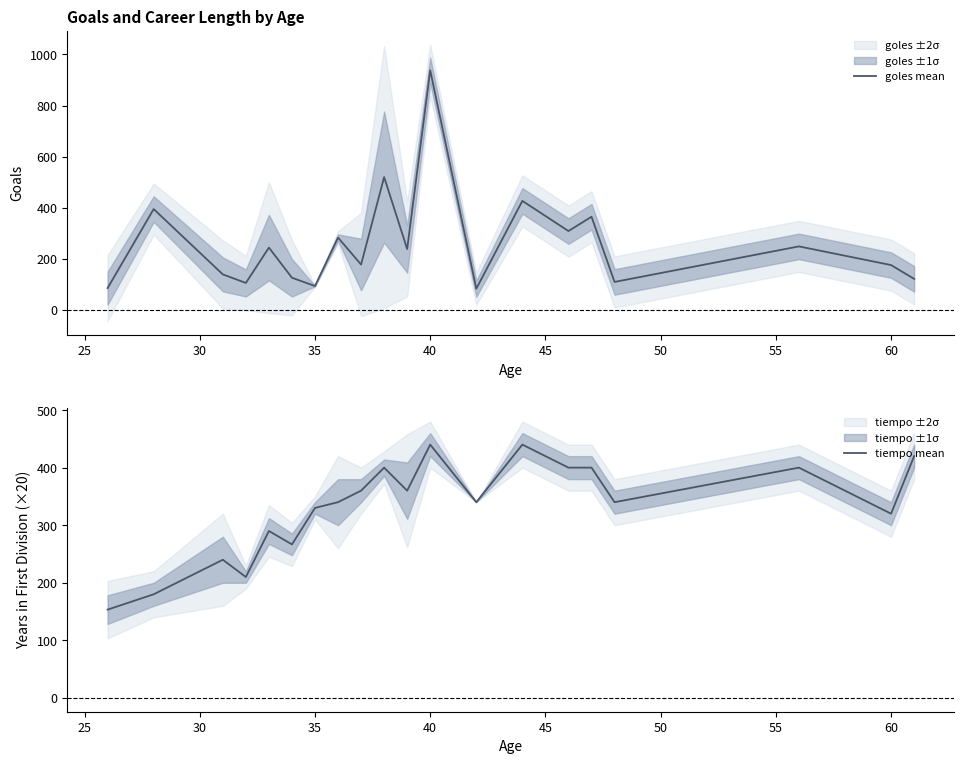

How many lines are shown in the chart?

2